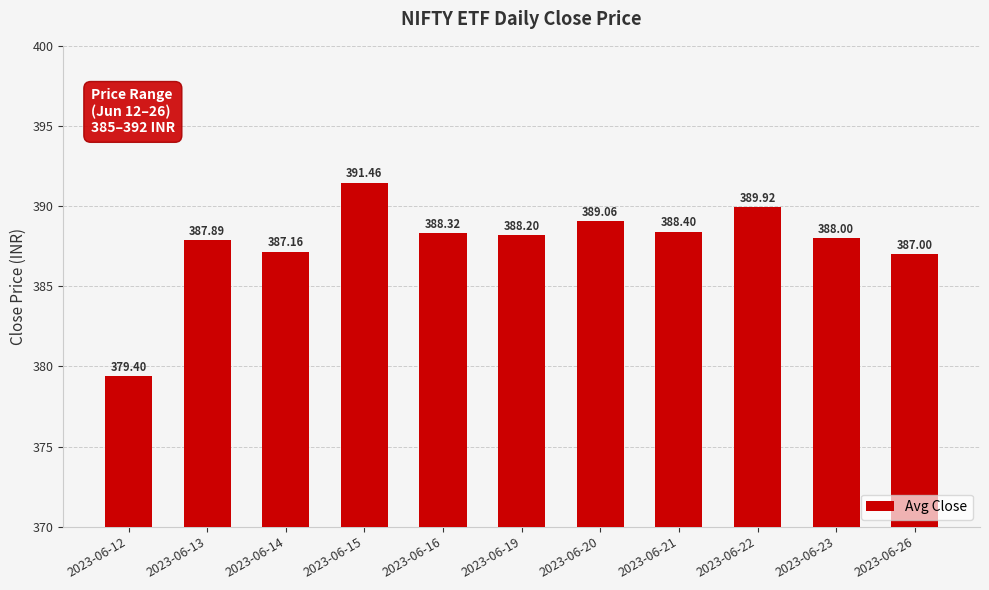

Rank the categories by value from highest to lowest.

2023-06-15, 2023-06-22, 2023-06-20, 2023-06-21, 2023-06-16, 2023-06-19, 2023-06-23, 2023-06-13, 2023-06-14, 2023-06-26, 2023-06-12